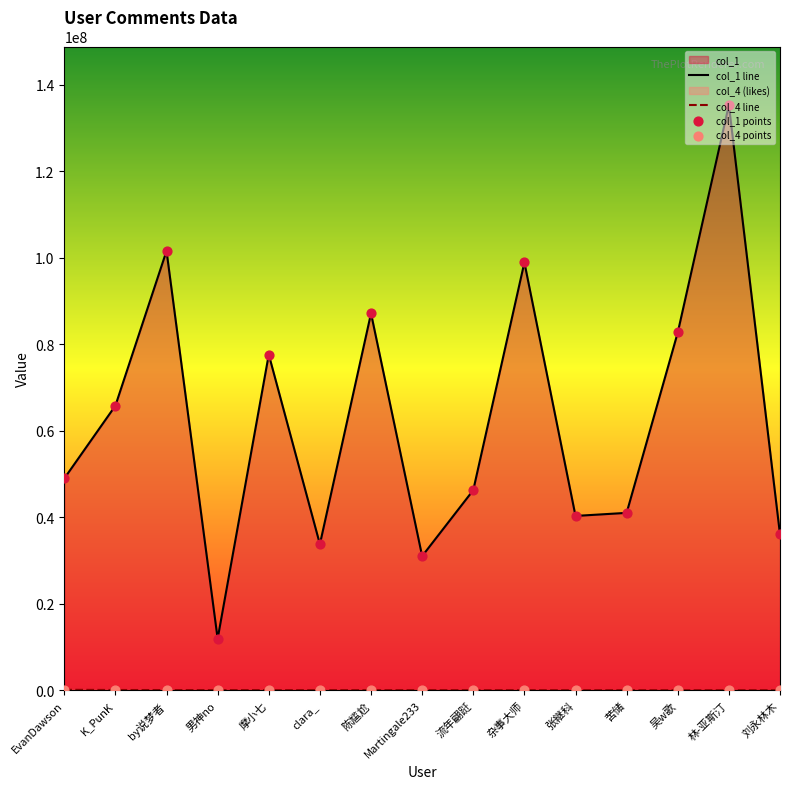

Which series contains the lowest Y value?

col_4 line